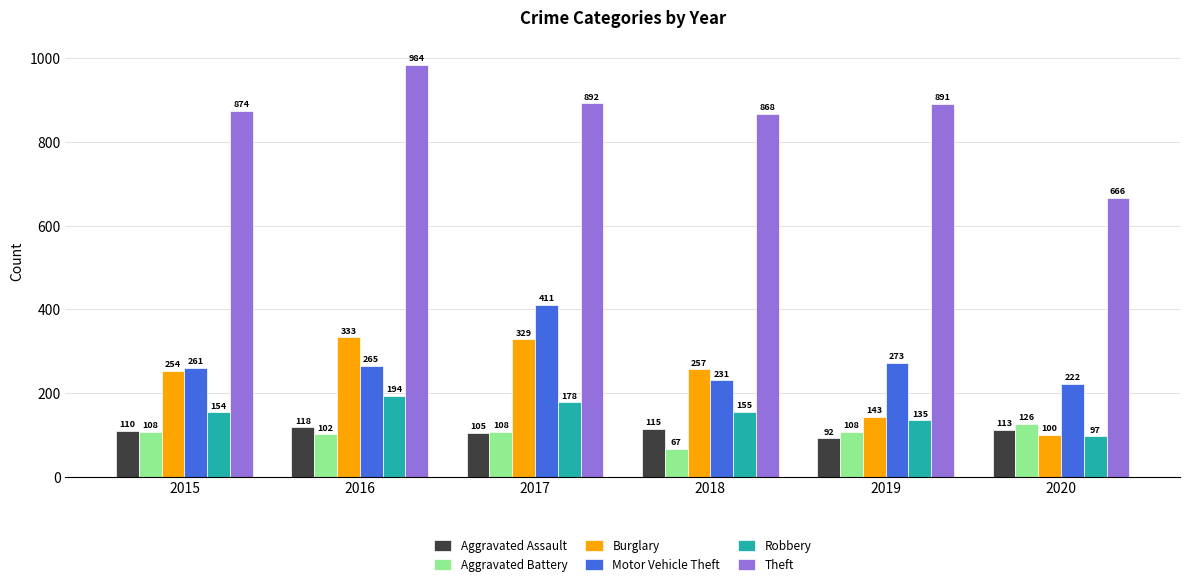

Which series has the largest total across all categories?

Theft